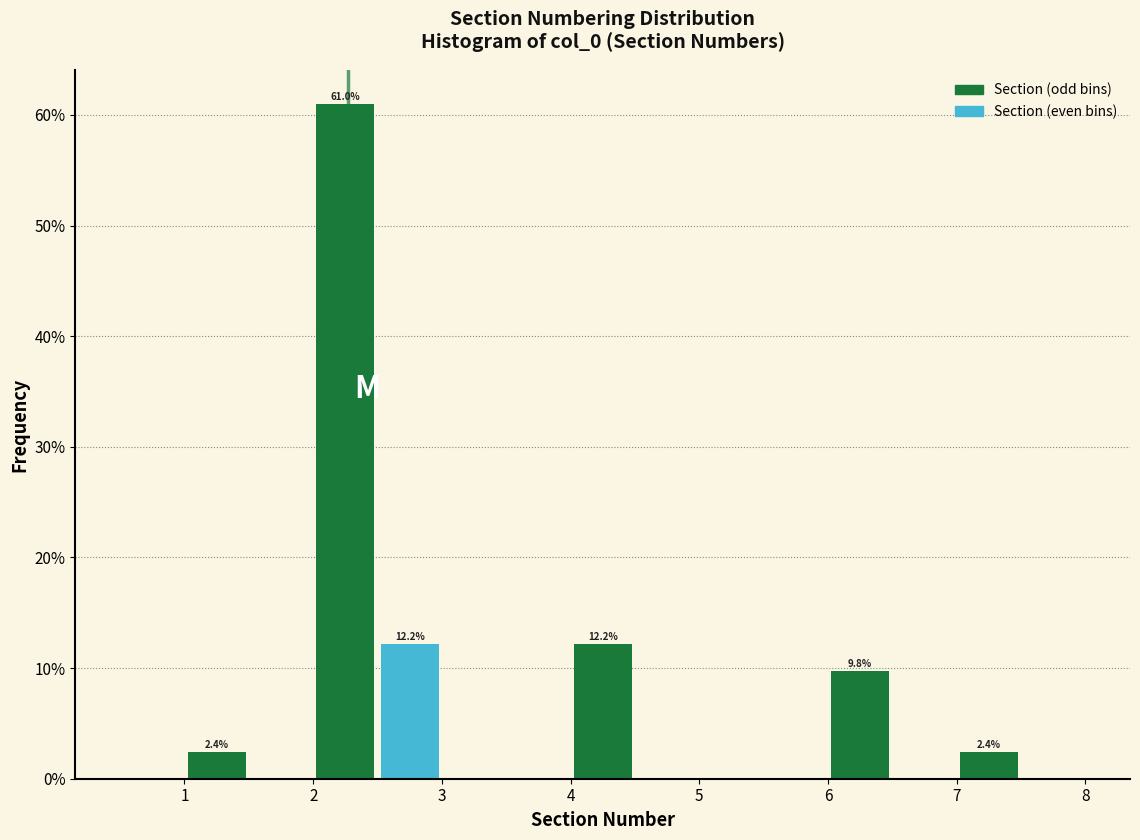

Which range on the x-axis has the tallest bar?

2.0 to 2.5